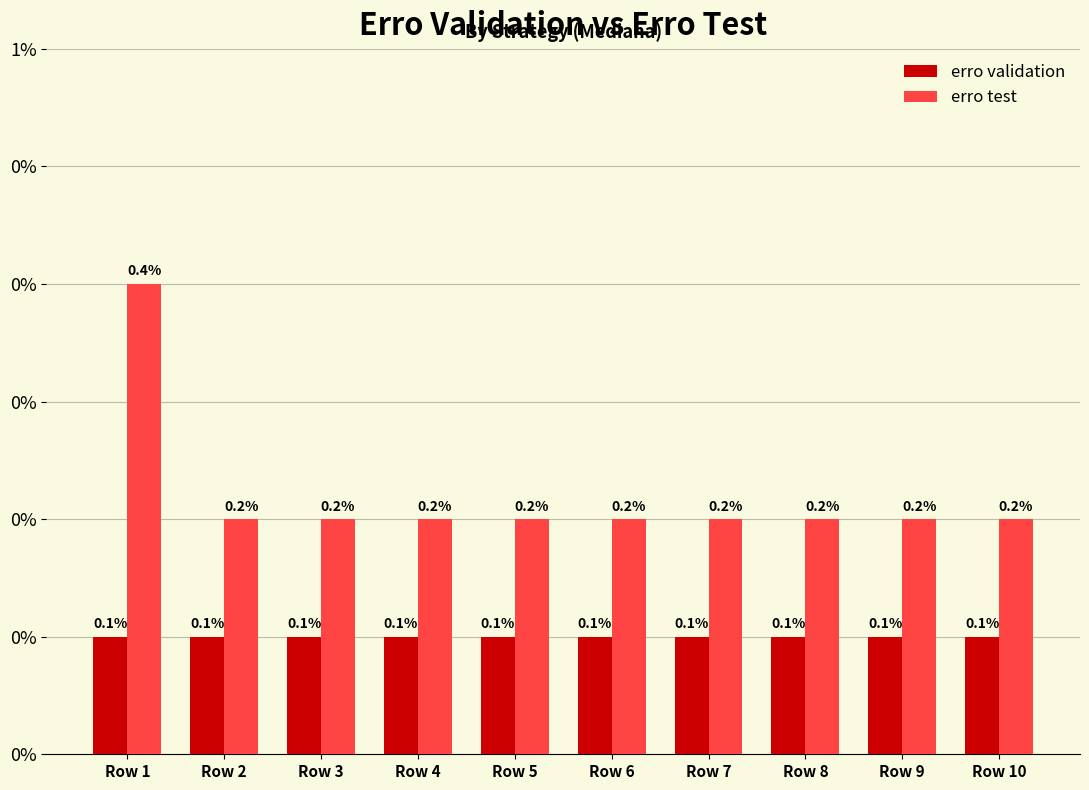

How many data points does each series have?

10